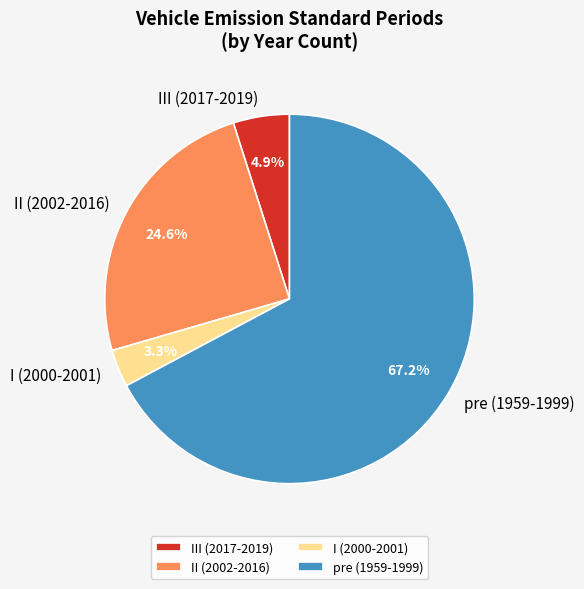

To the nearest percent, what is the combined percentage of II (2002-2016) and I (2000-2001)?

28%